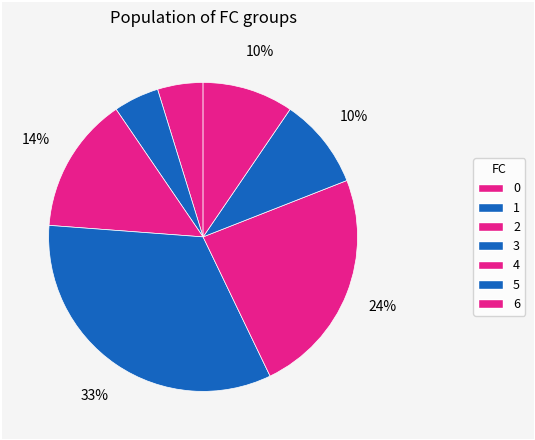

Count the number of slices in the pie.

7